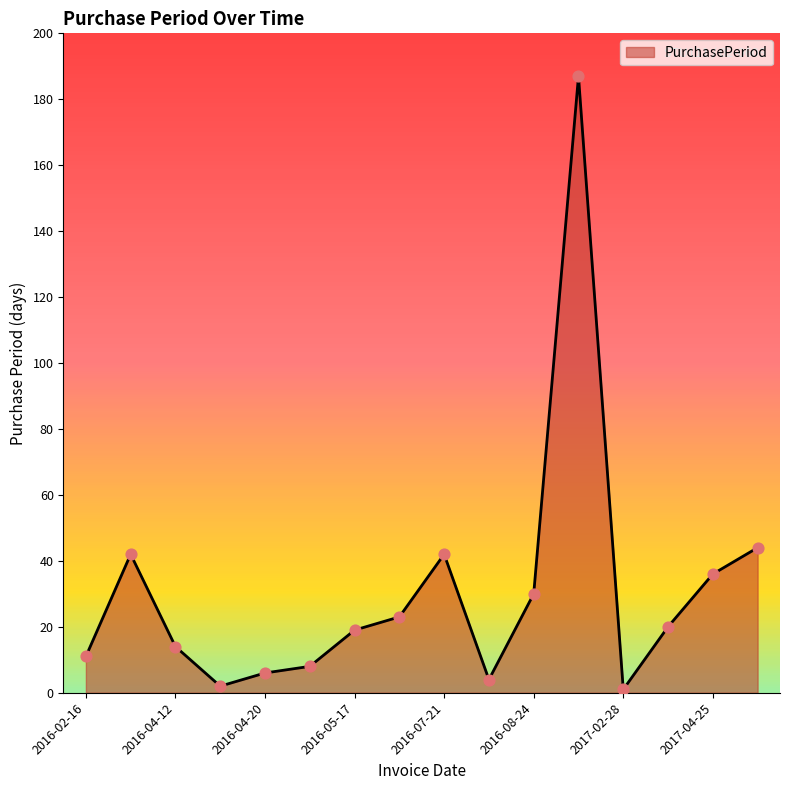

What is the difference between the maximum and minimum values?

186